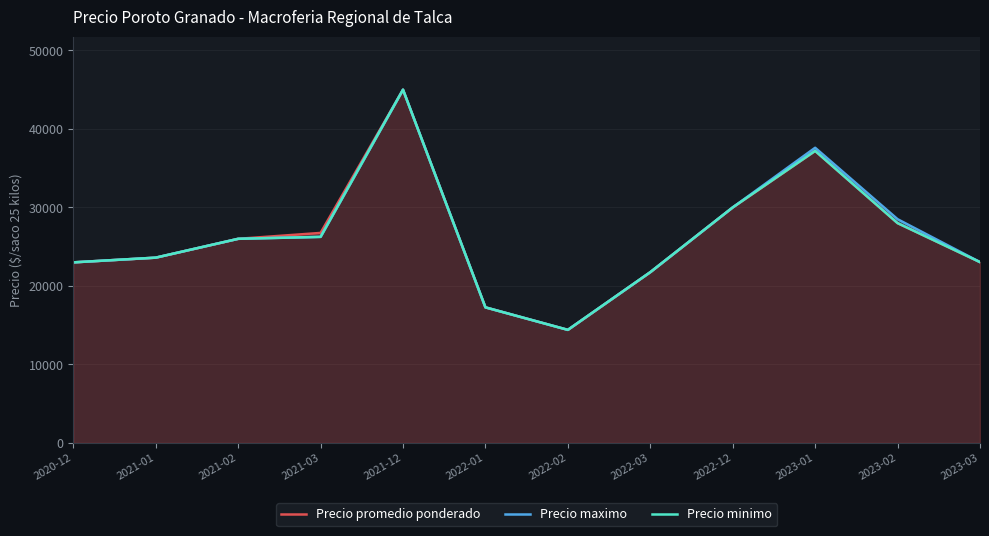

What is the label of the 10th point from the left?

2023-01